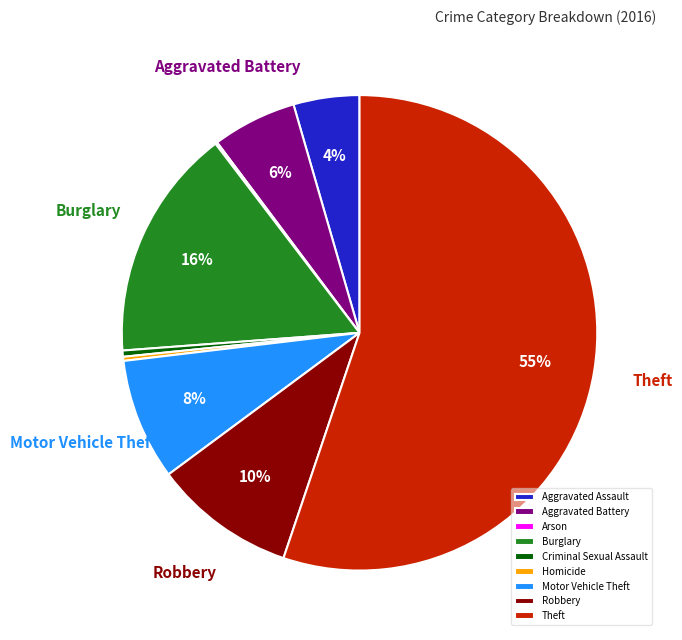

Which has a higher value, Theft or Robbery?

Theft